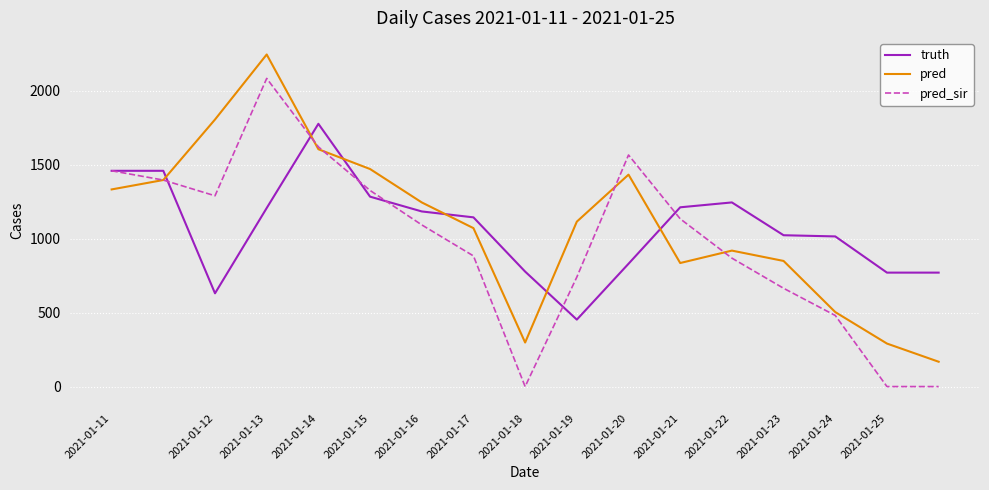

What is the greatest value displayed?

2247.0